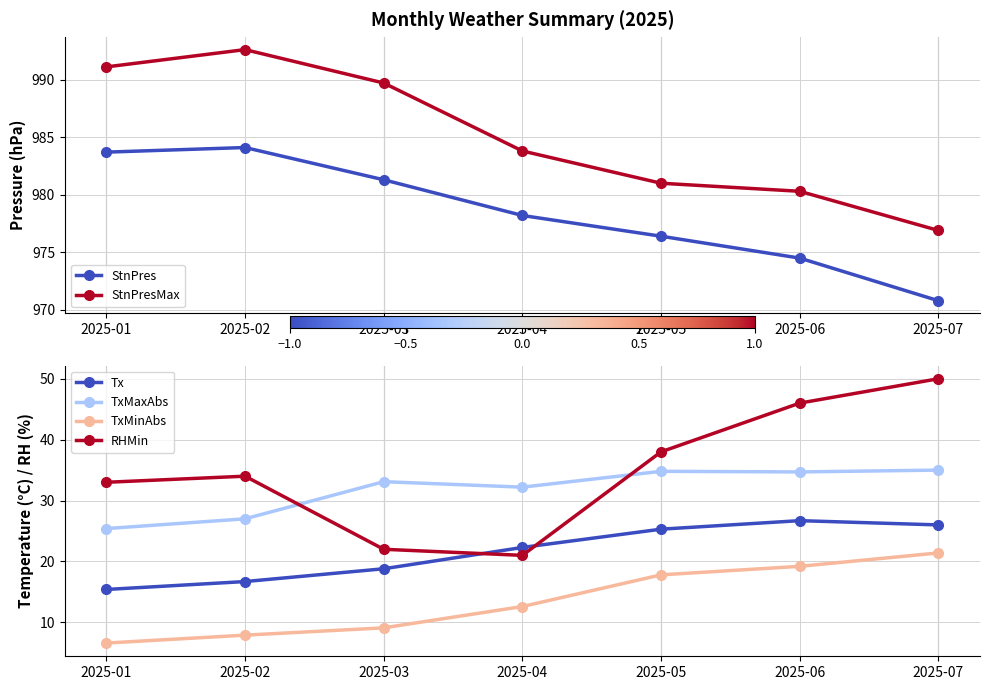

What is the difference between the maximum and minimum values in the RHMin series?

29.0